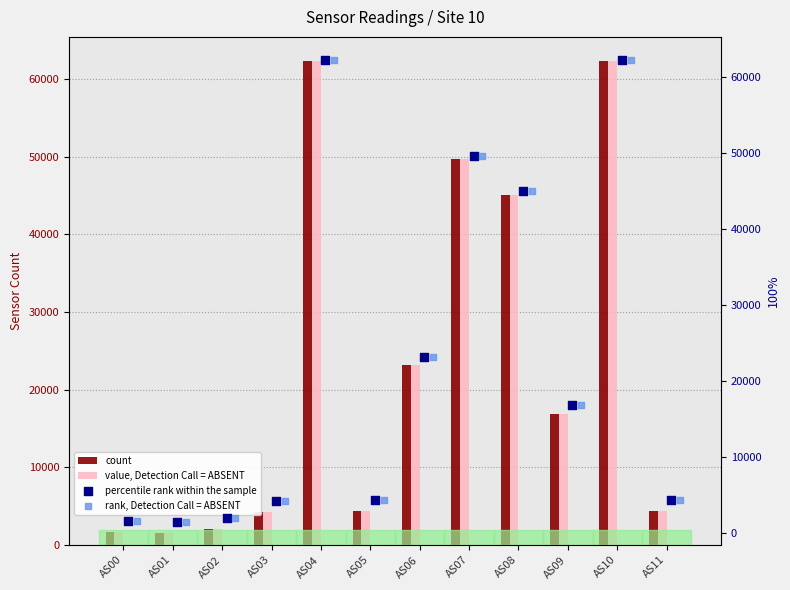

Which series contains the highest Y value?

value, Detection Call = ABSENT